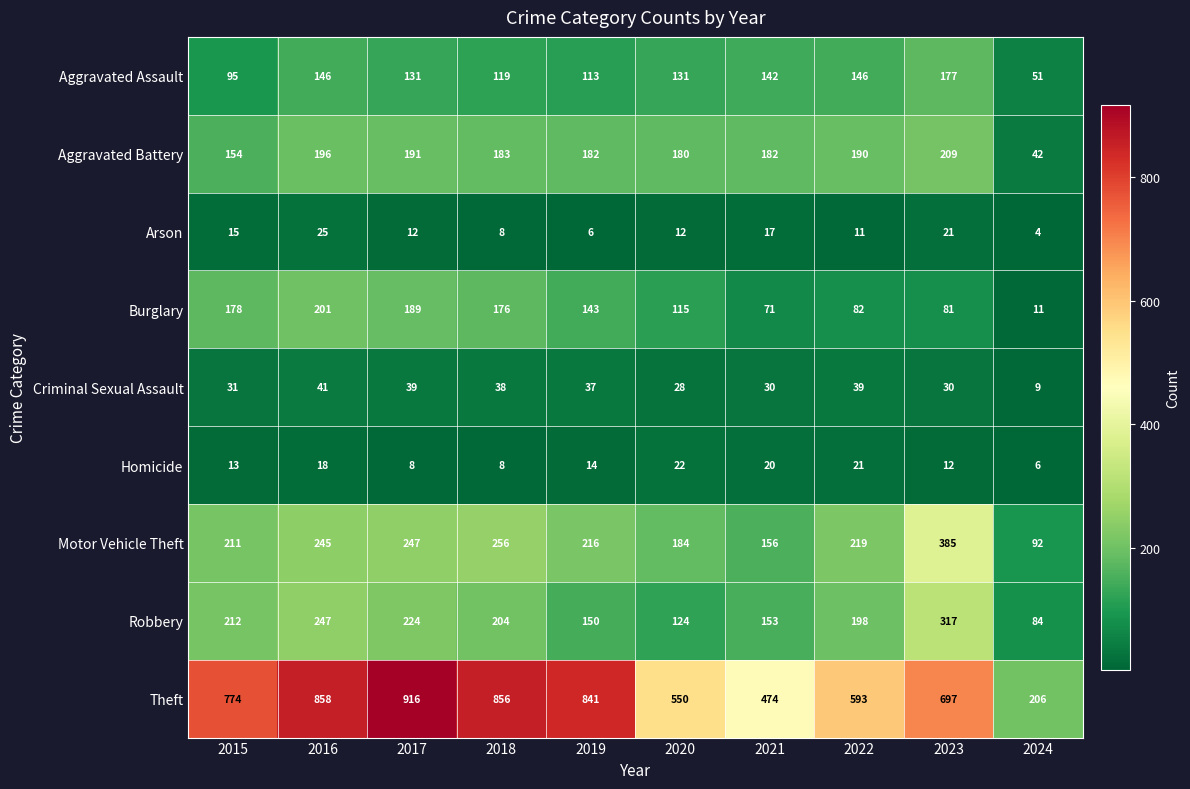

What is the difference between the second highest and second lowest values in the Burglary series?

118